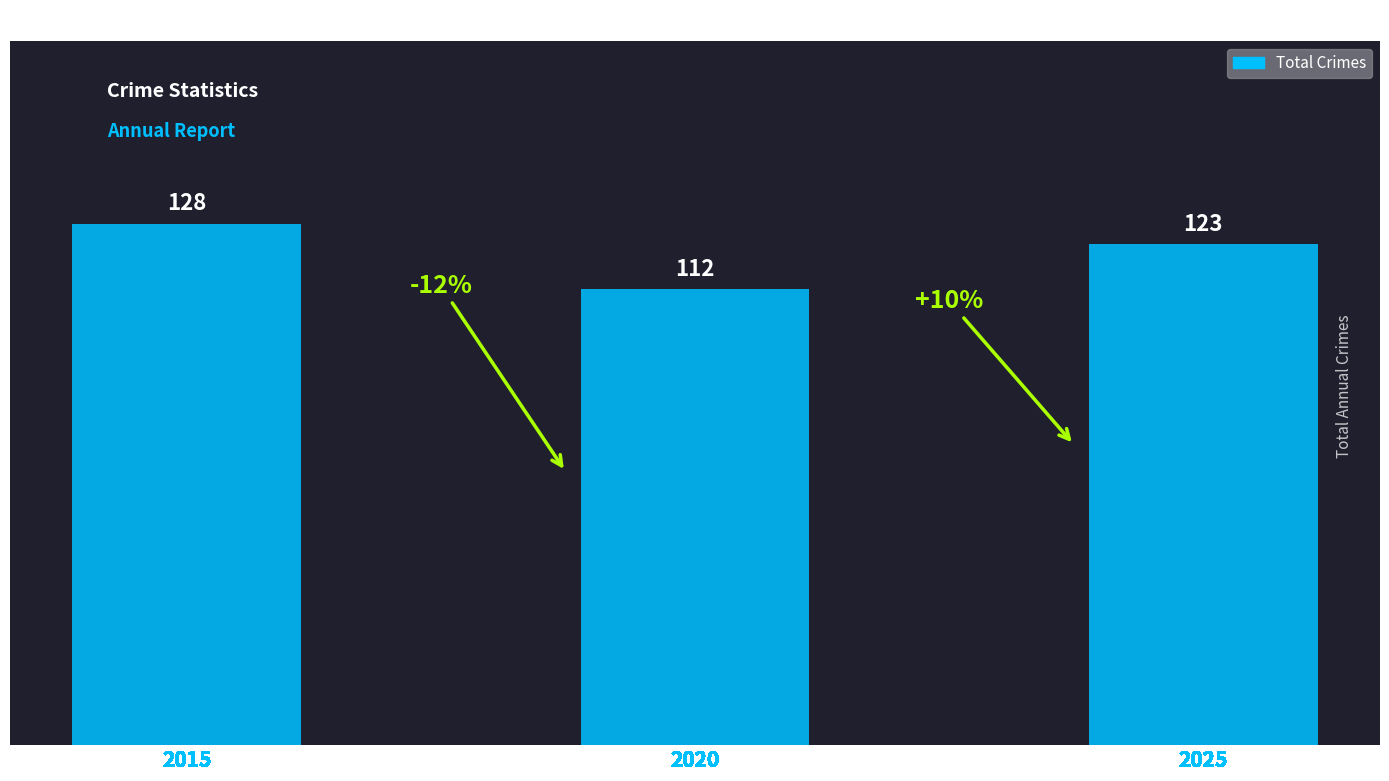

Which category has the lowest value across all series?

2020